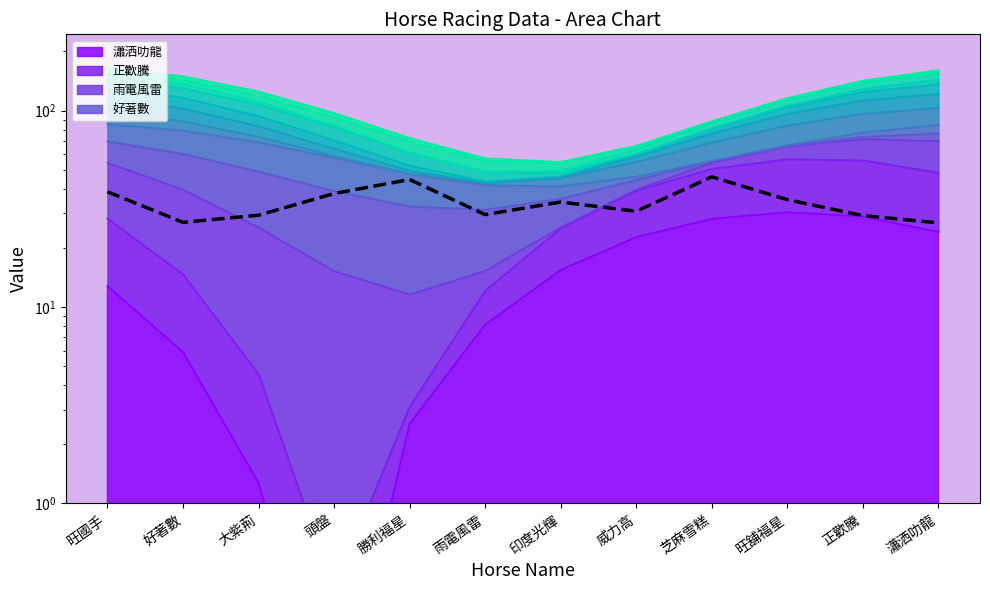

What is the average value?

34.1